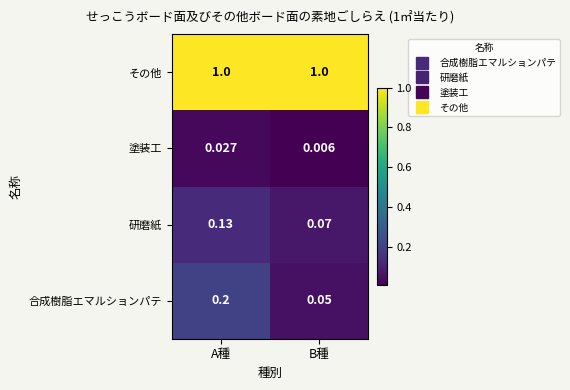

Which series has the largest total across all categories?

その他